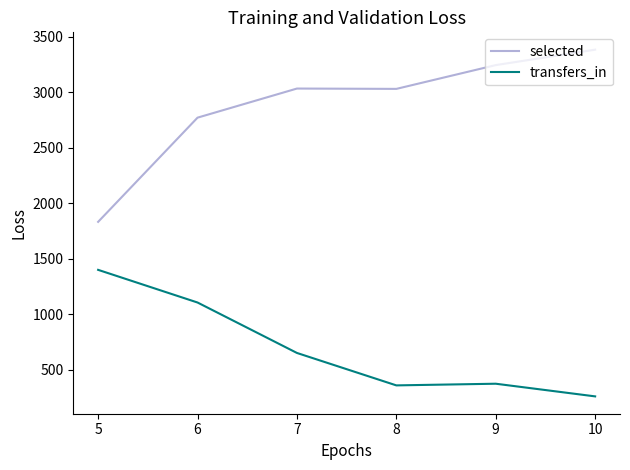

Between 6 and 9, which series saw the biggest shift?

transfers_in